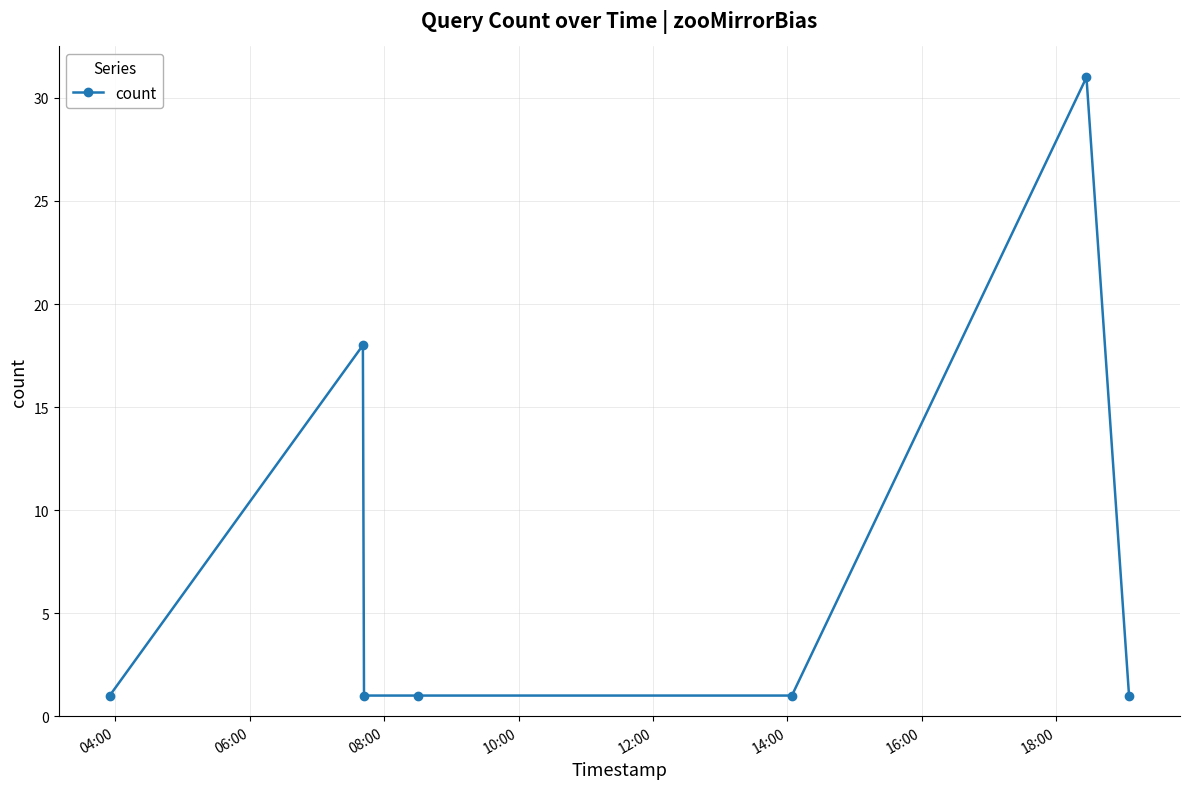

What is the value of the 5th point from the left?

1